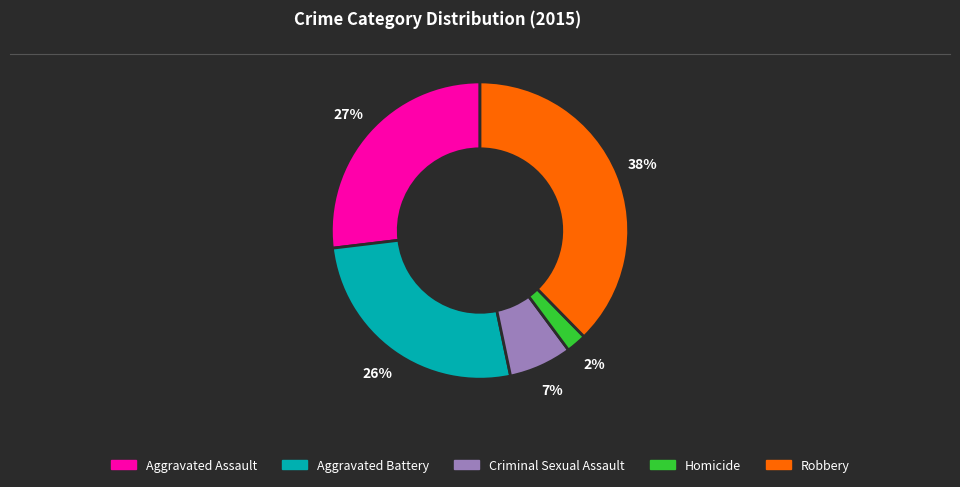

To the nearest percent, what portion does Aggravated Assault represent?

27%